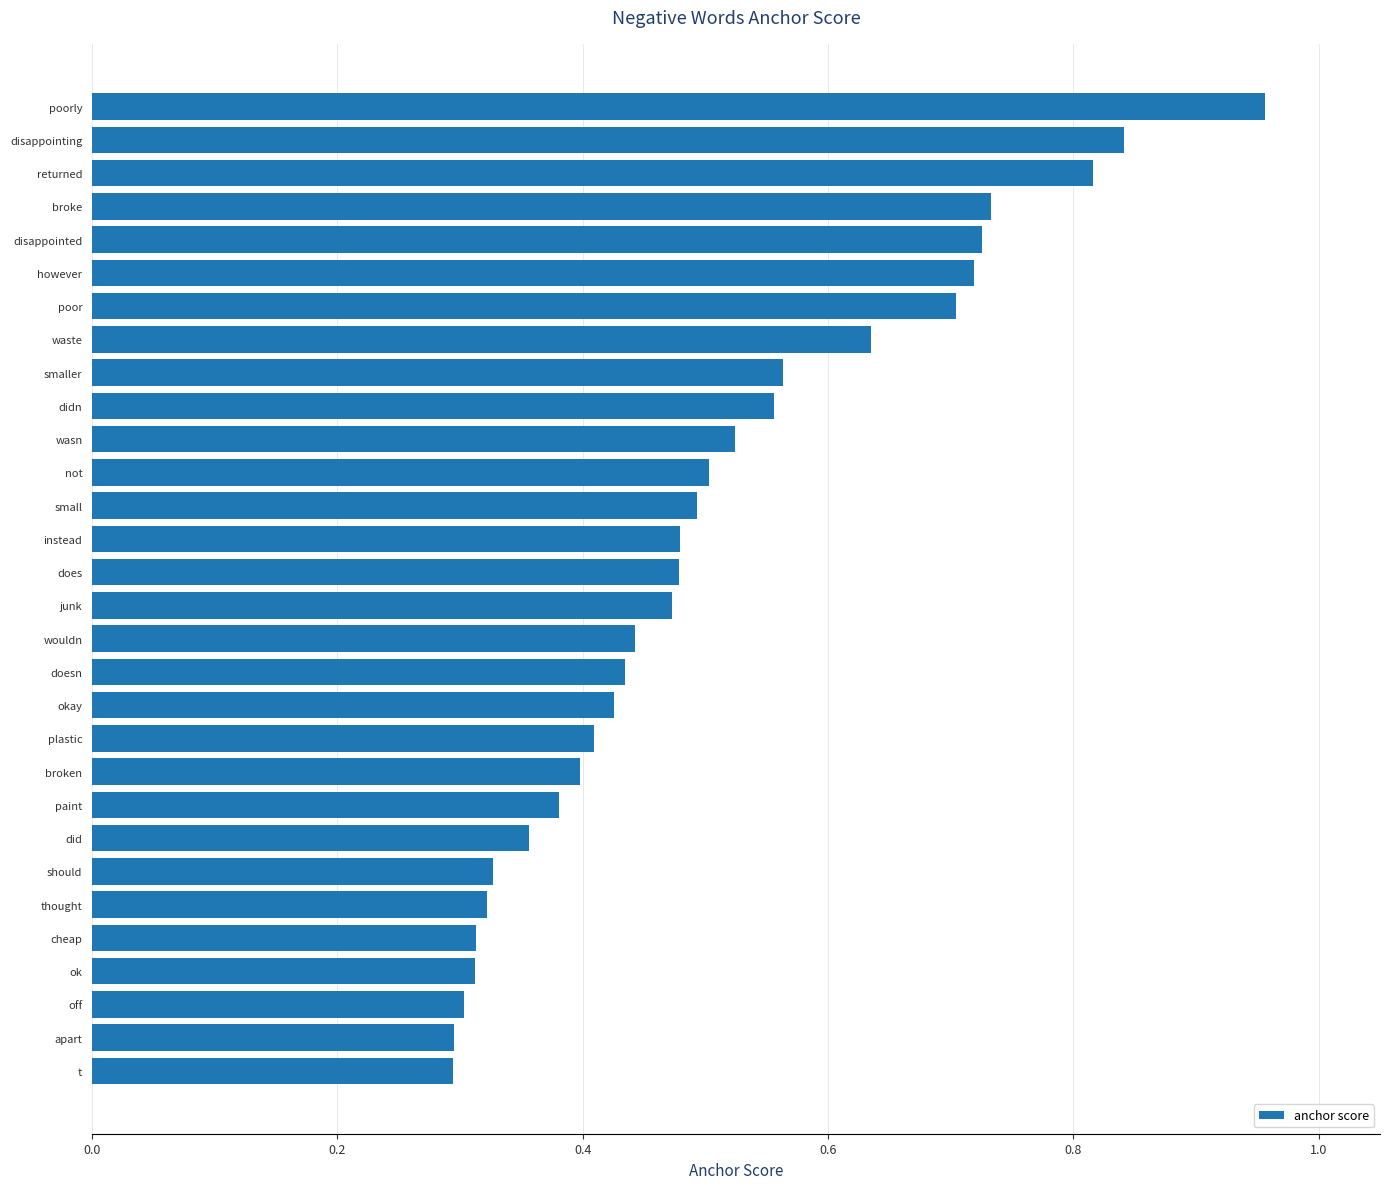

What is the change in value from poorly to waste?

-0.3